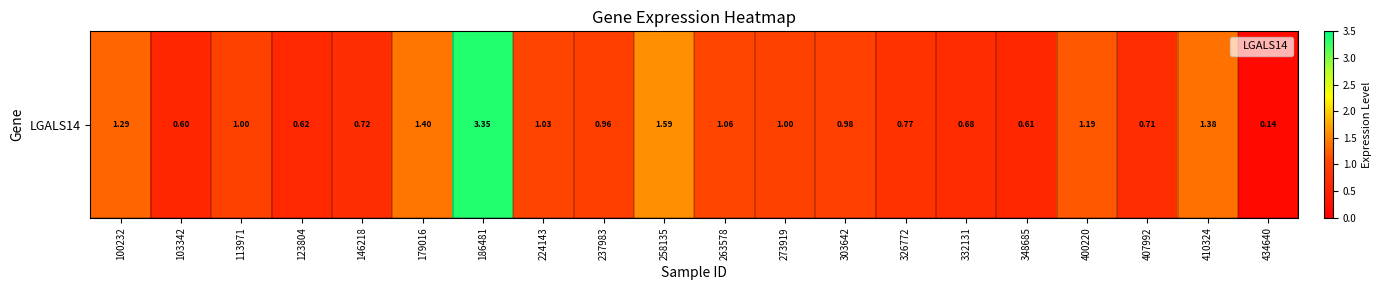

True or false: the data shows 1.2 at 400220.

True